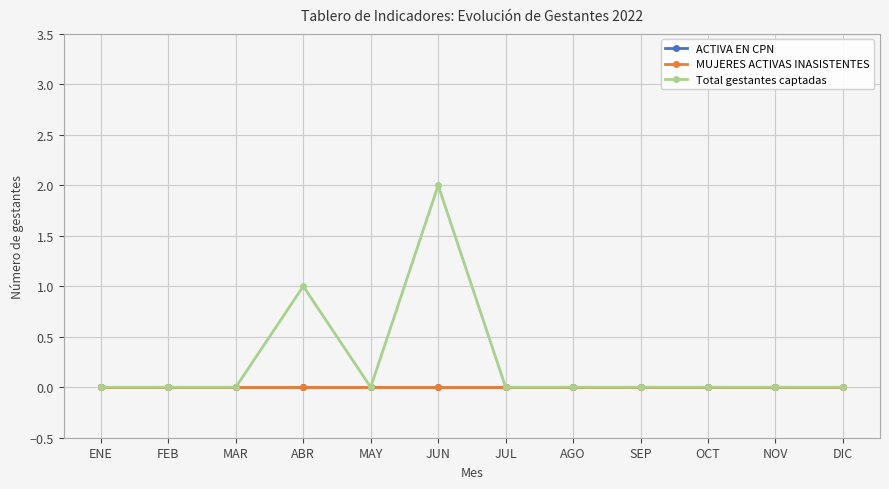

Does the chart have visible grid lines?

Yes